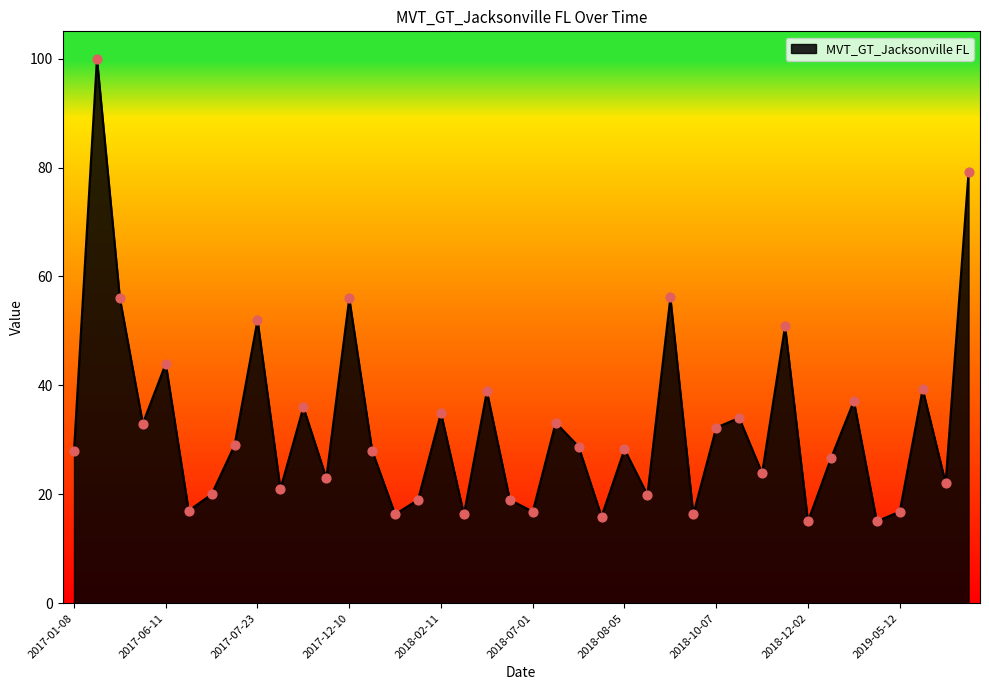

What is the difference between the maximum and minimum values?

85.0